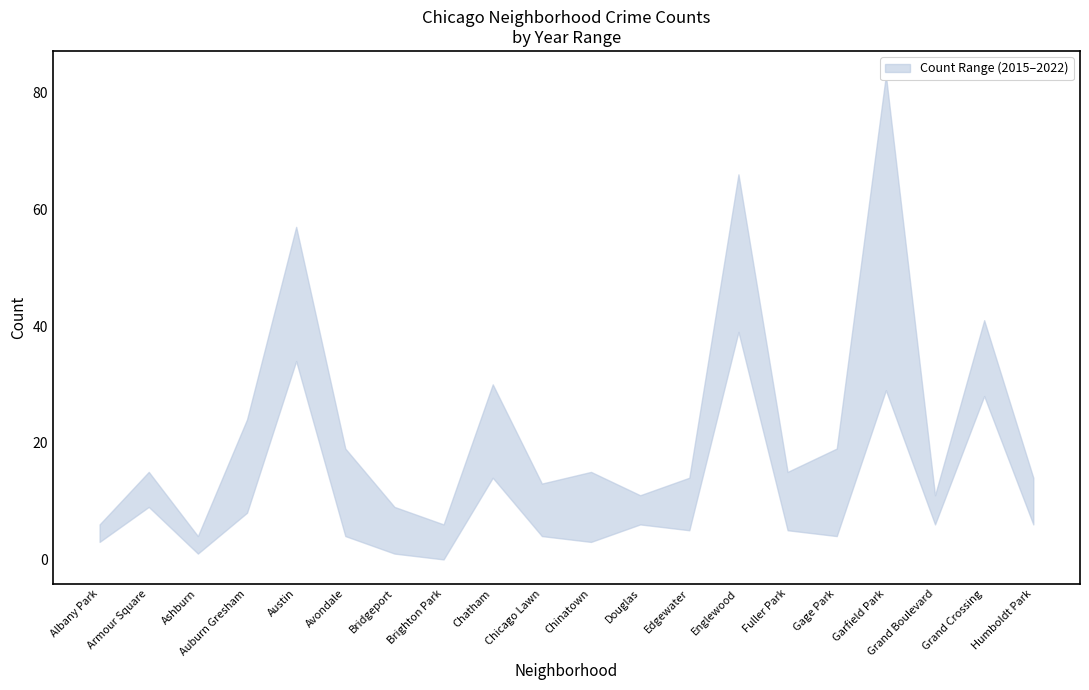

Is the value of 2015 at Austin greater than the value of 2019 at Grand Crossing?

No